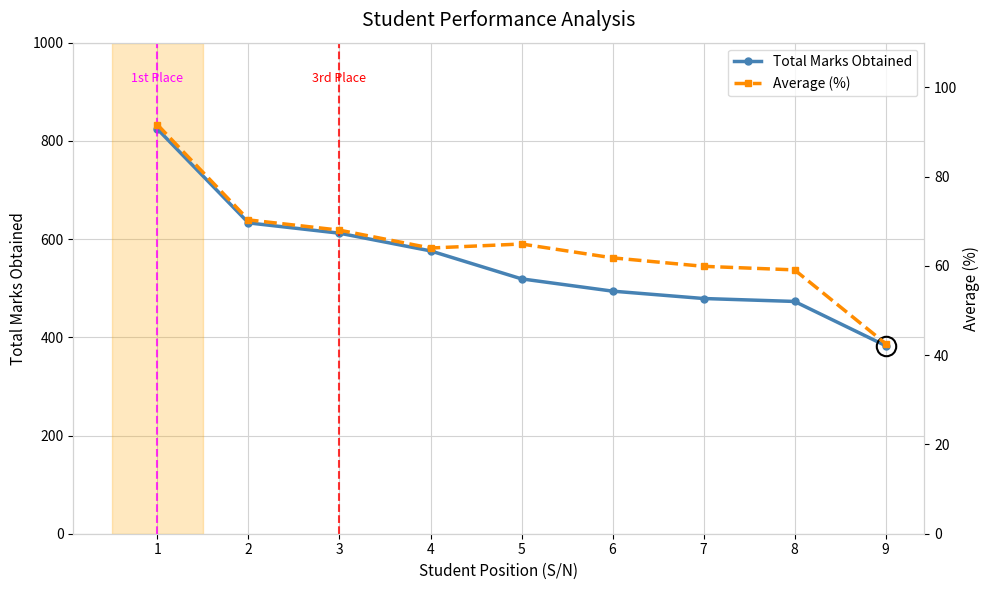

Reading right to left, extract all data points from this chart.

Total Marks Obtained: 9=383.0	8=473.0	7=479.0	6=494.0	5=519.0	4=576.0	3=612.0	2=633.0	1=824.0
Average (%): 9=42.6	8=59.1	7=59.9	6=61.8	5=64.9	4=64.0	3=68.0	2=70.3	1=91.6